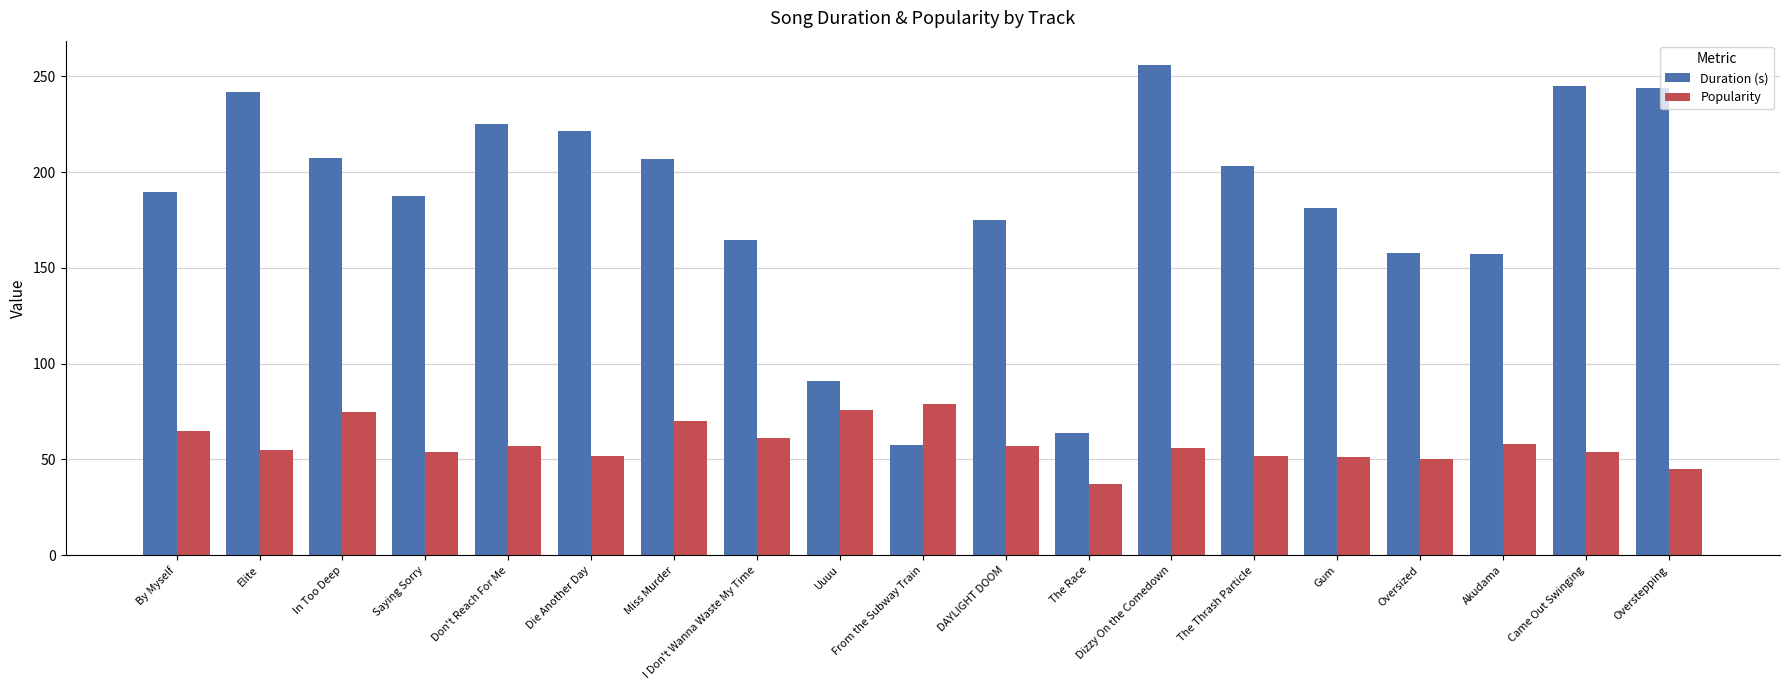

Does the chart contain stacked bars?

No